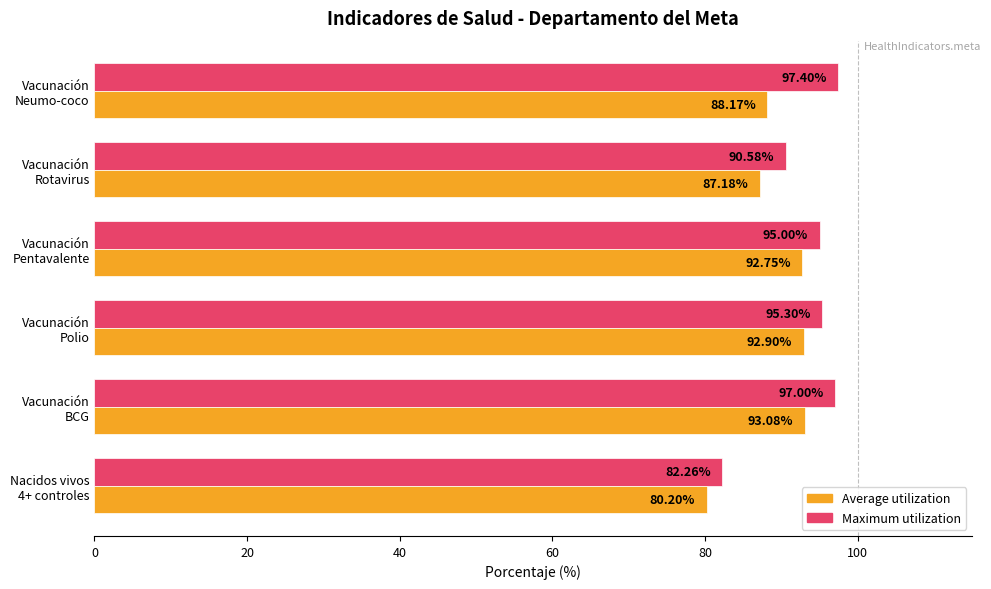

Which series has the largest total across all categories?

Maximum utilization